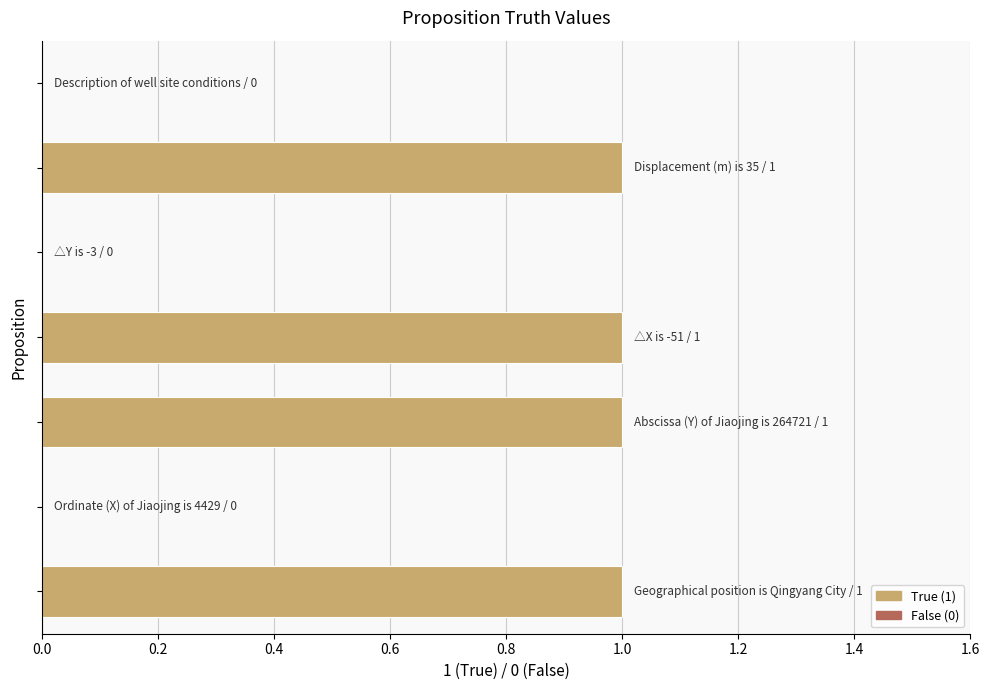

What is the sum of all values?

4